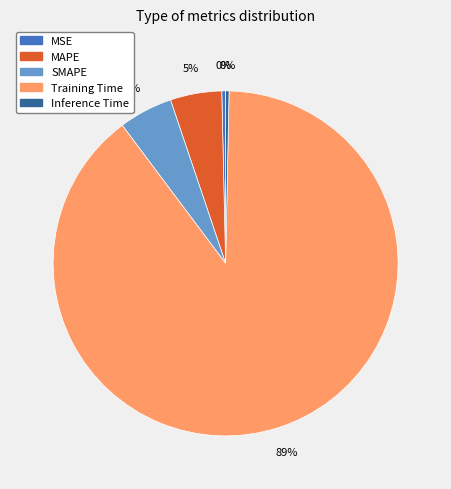

Between SMAPE and Inference Time, which is larger?

SMAPE